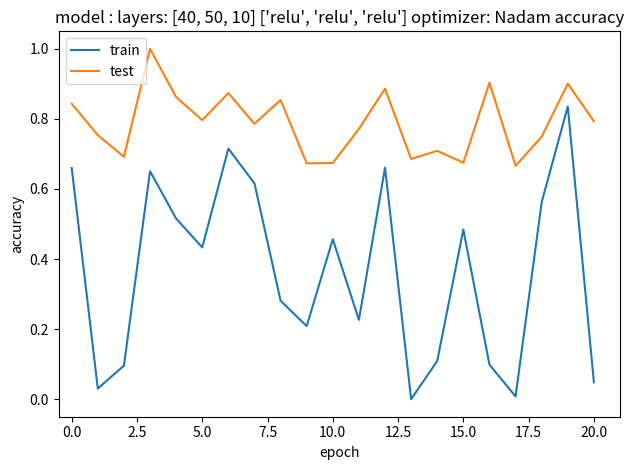

Which series has the largest total across all categories?

test